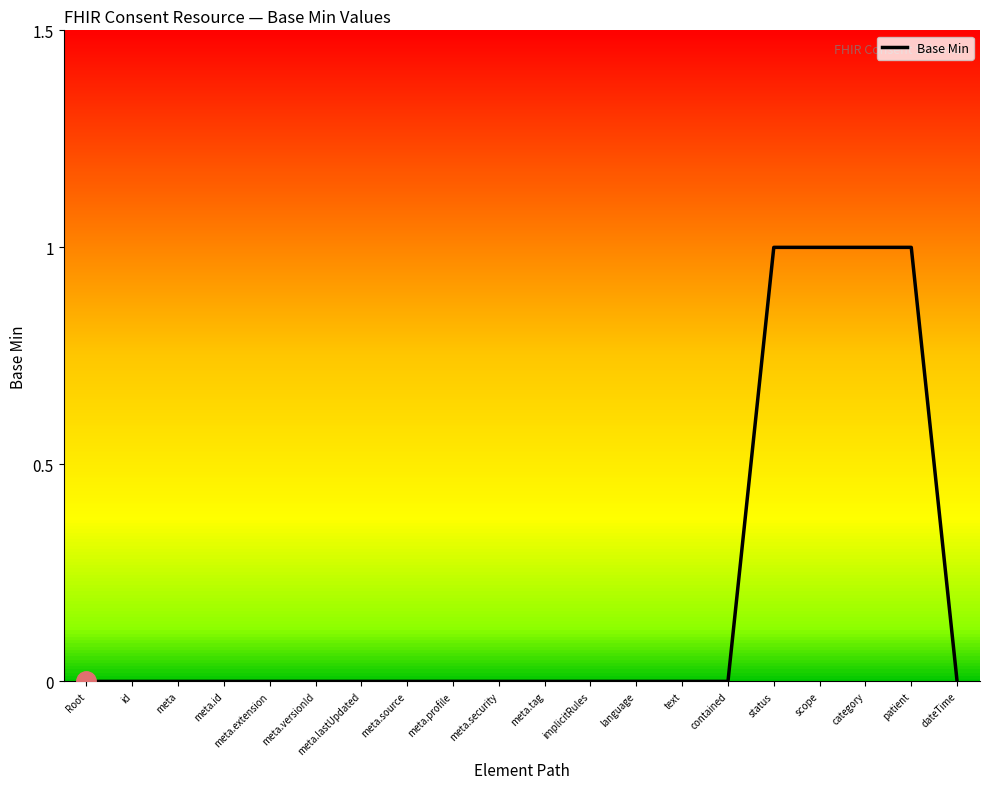

Reading right to left, extract all data points from this chart.

dateTime=0	patient=1	category=1	scope=1	status=1	contained=0	text=0	language=0	implicitRules=0	meta.tag=0	meta.security=0	meta.profile=0	meta.source=0	meta.lastUpdated=0	meta.versionId=0	meta.extension=0	meta.id=0	meta=0	id=0	Root=0